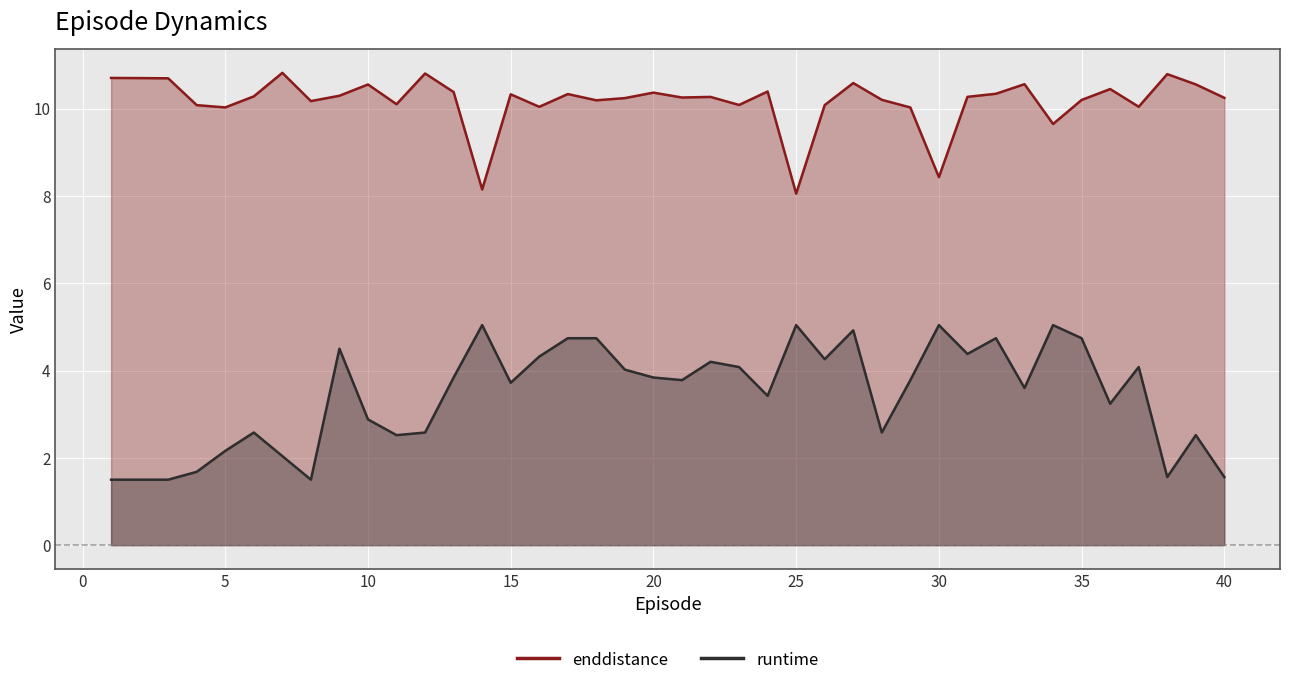

Where is the first local minimum for runtime?

8